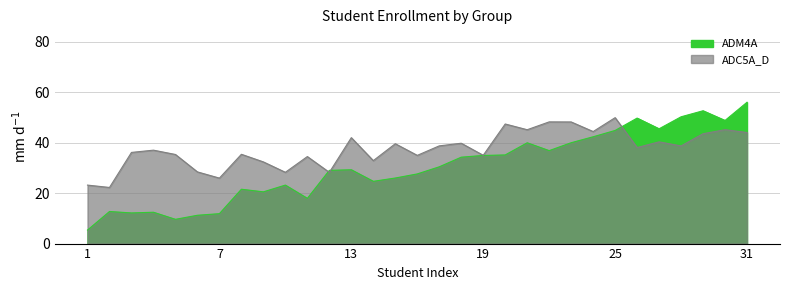

Rank the categories by value from lowest to highest.

1, 5, 6, 7, 3, 4, 2, 11, 9, 8, 10, 14, 15, 16, 12, 13, 17, 18, 19, 20, 22, 21, 23, 24, 25, 27, 30, 26, 28, 29, 31